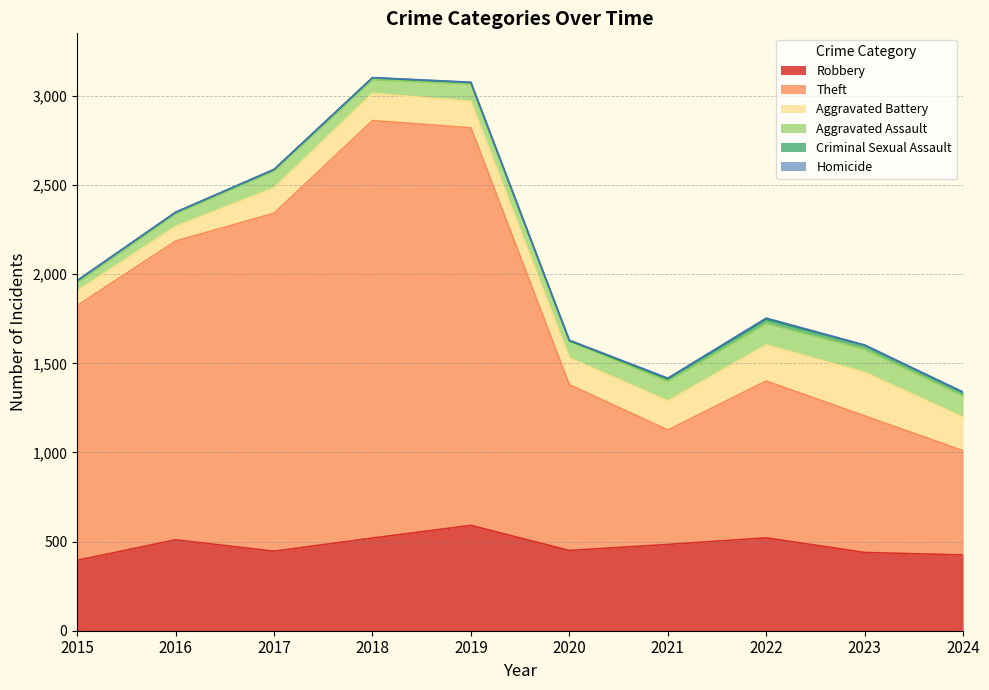

What is the spread (max minus min) of values at 2019?

2228